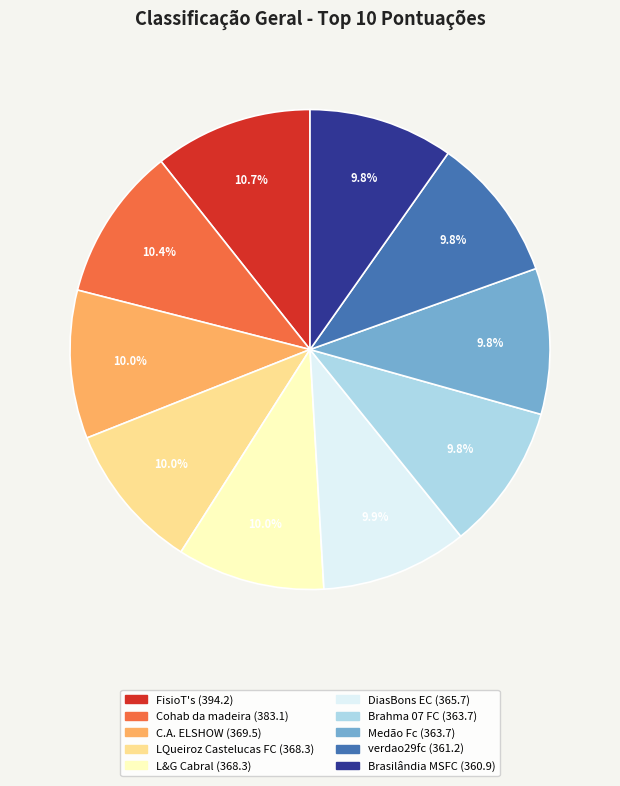

What percentage is the Brahma 07 FC slice, to the nearest percent?

10%